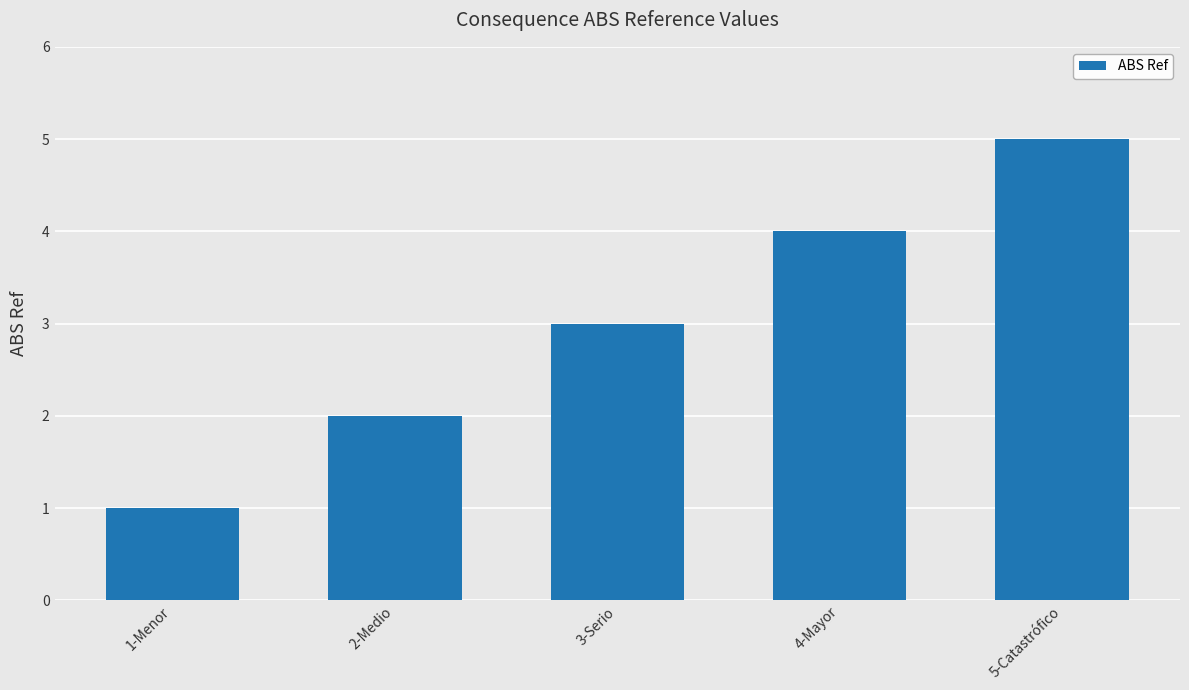

What is the change in value from 3-Serio to 5-Catastrófico?

+2